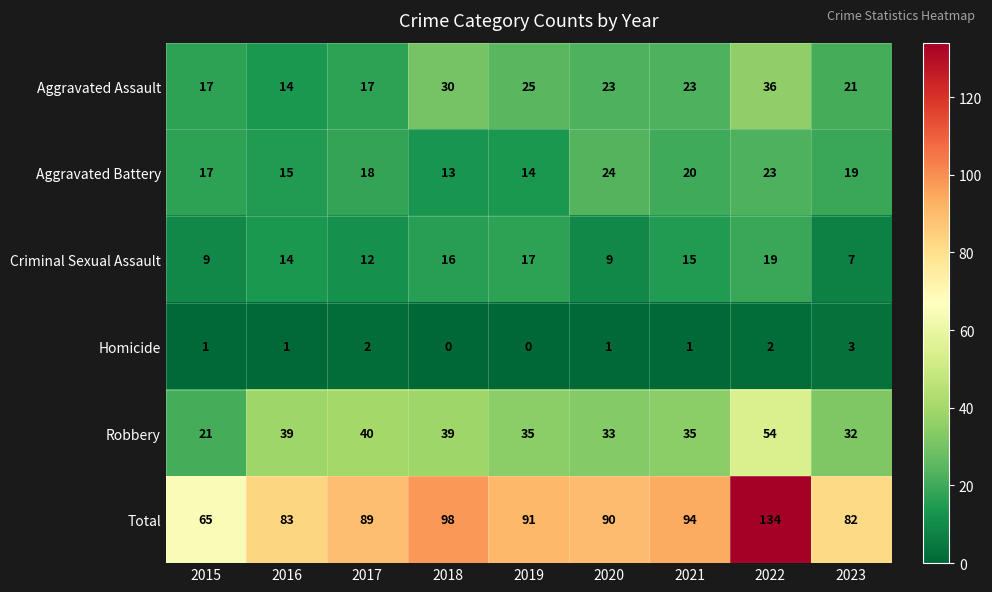

What is the difference between the maximum and minimum values in the Robbery series?

33